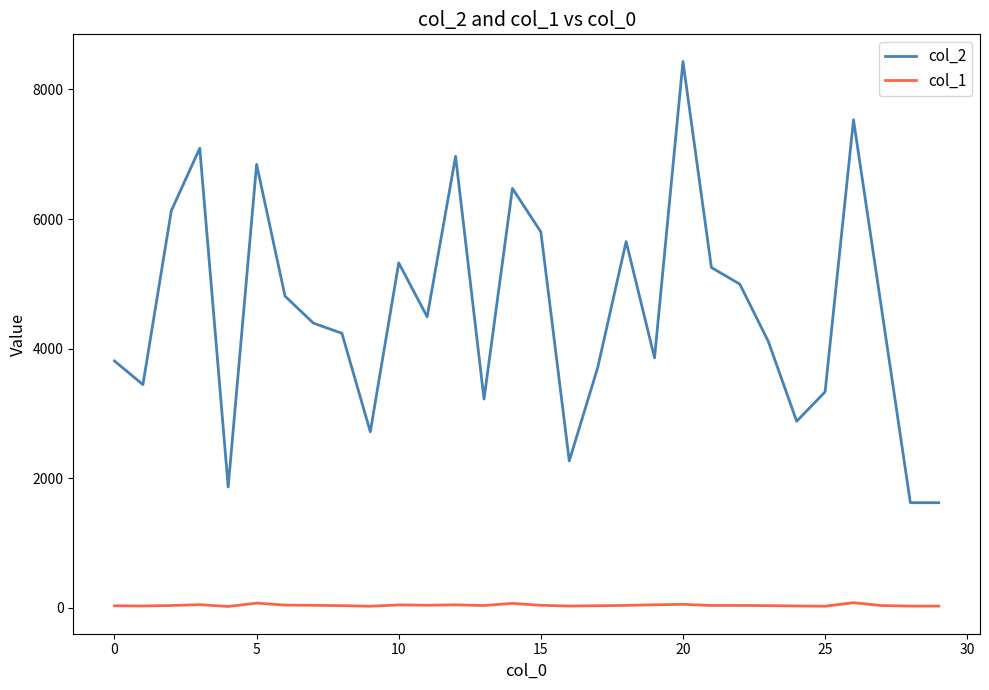

True or false: col_2 and col_1 intersect in this chart.

False